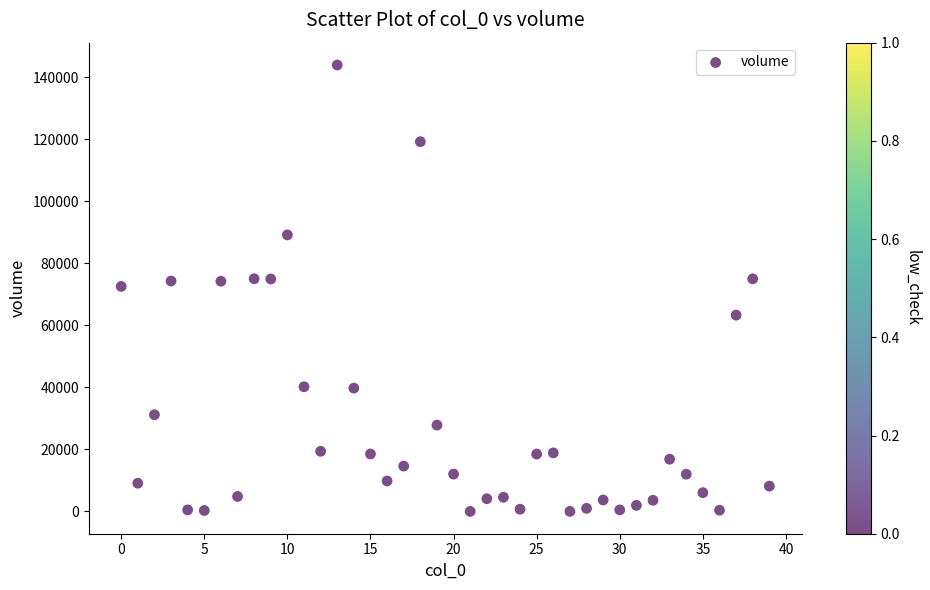

What is the range of Y values (max minus min)?

143897.8